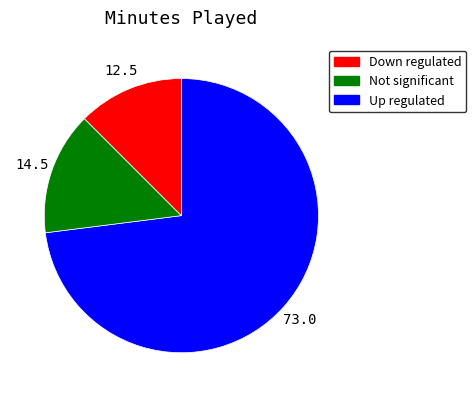

How many slices are in this pie chart?

3